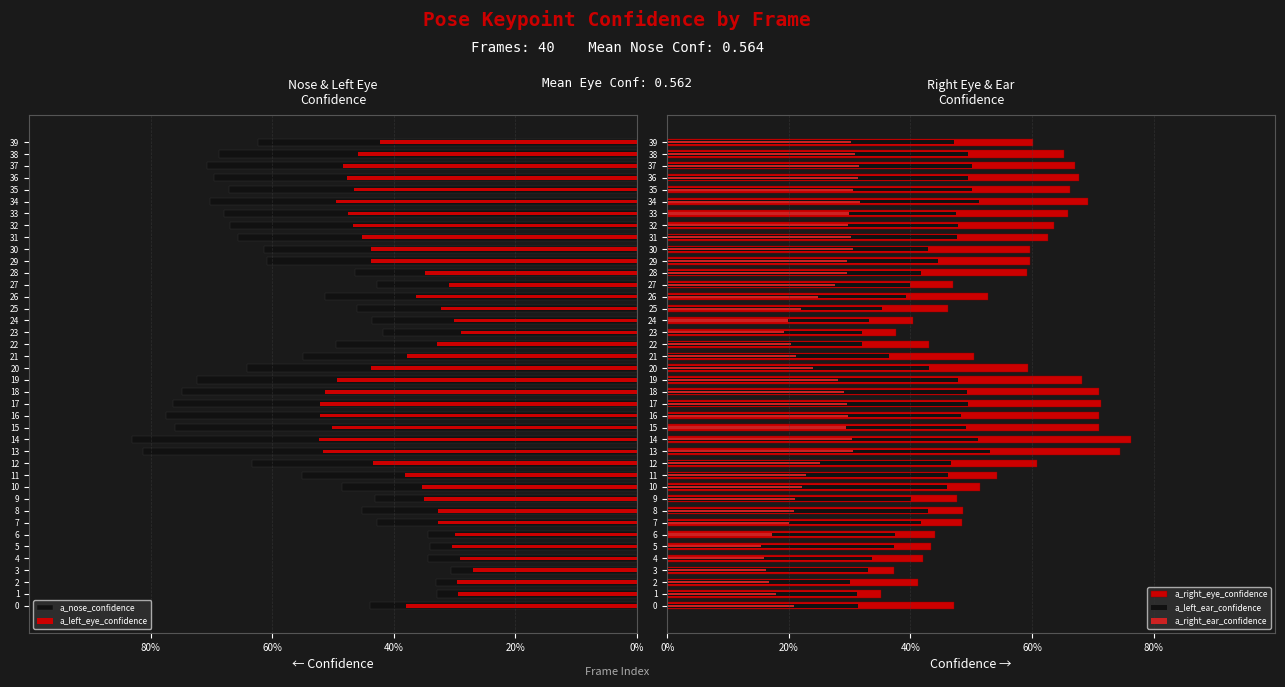

What is the difference between the highest and lowest values at 18?

1.5